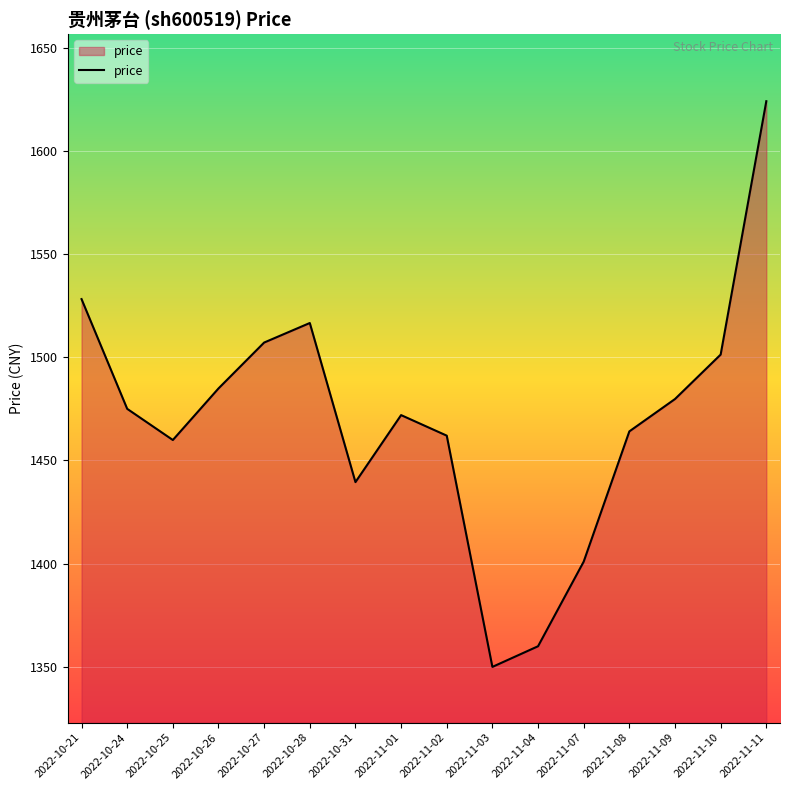

How many lines are shown in the chart?

1